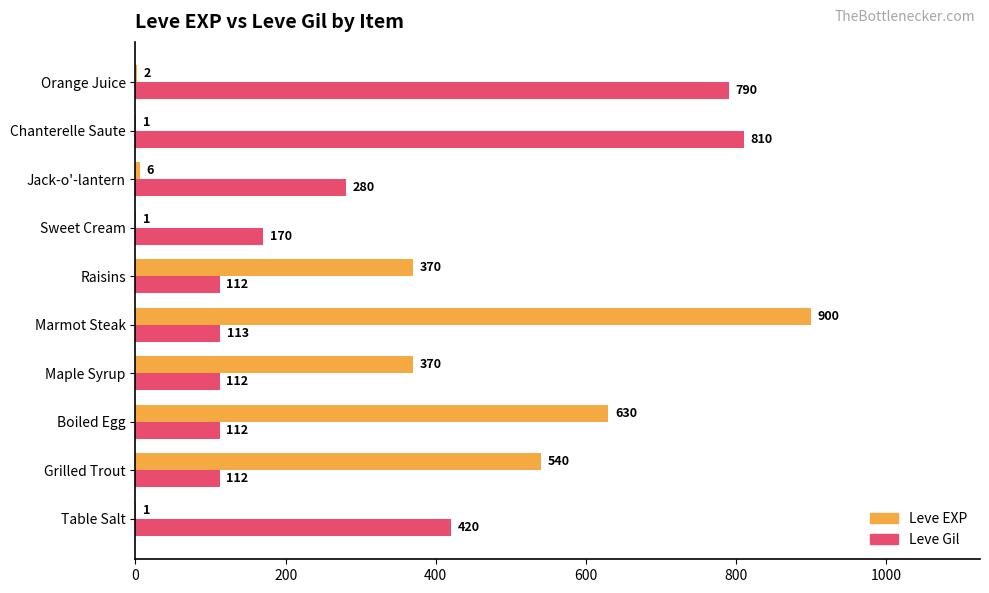

What is the sum of the Leve Gil values at Sweet Cream and Grilled Trout?

282